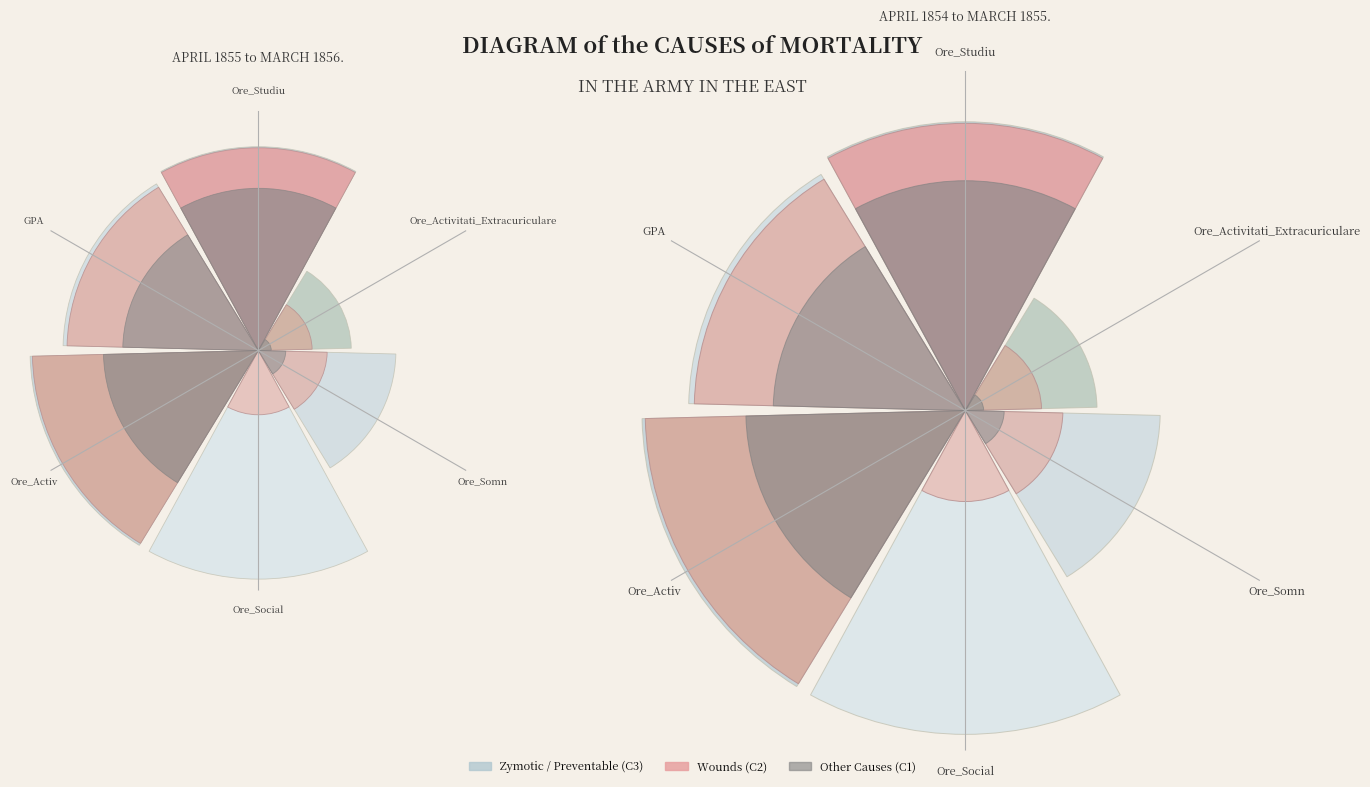

Is there a majority slice in this chart?

No